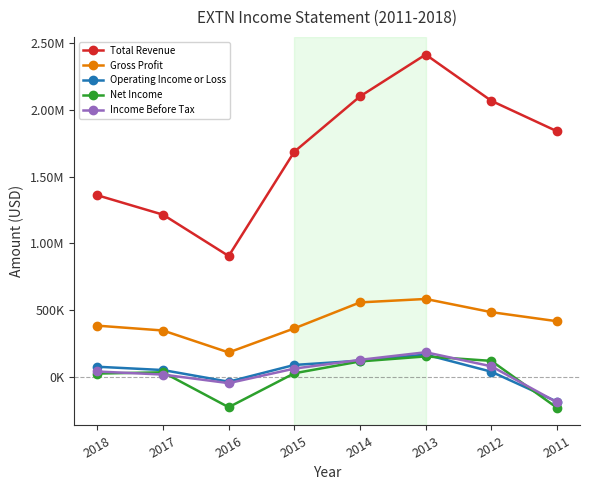

What are all the series names shown in the legend?

Total Revenue, Gross Profit, Operating Income or Loss, Net Income, Income Before Tax